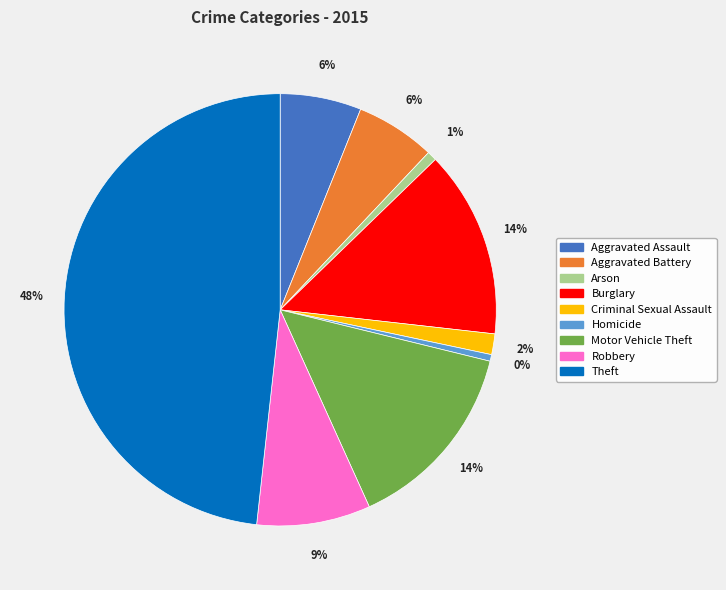

To the nearest percent, what portion does Motor Vehicle Theft represent?

14%